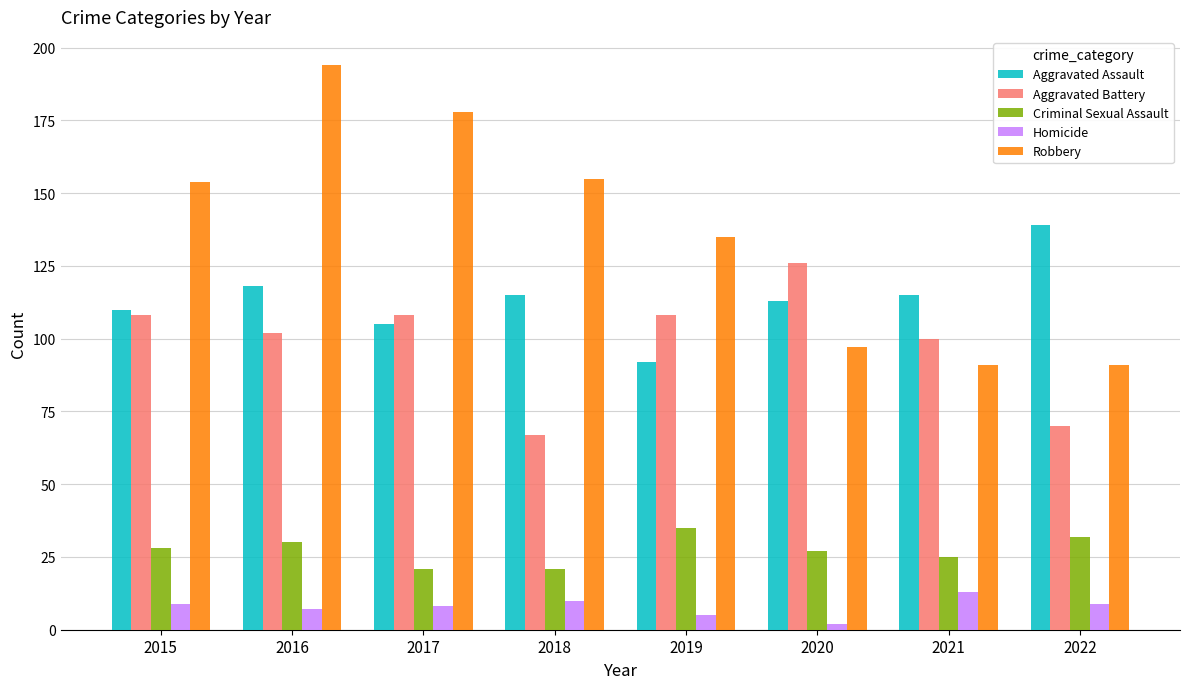

Between 2018 and 2021, which series saw the biggest shift?

Robbery